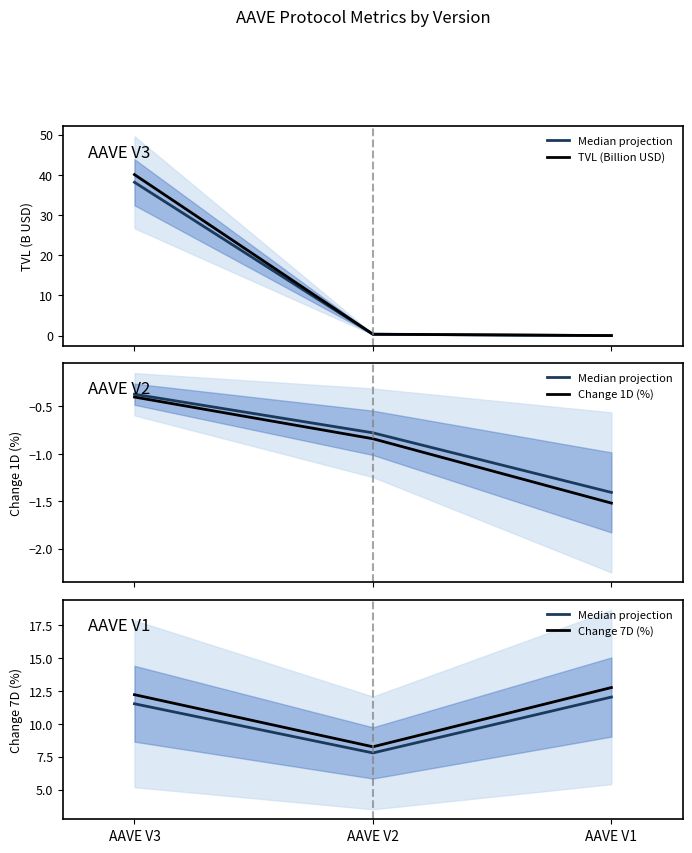

What is the value of the Change 1D (%) point at the 1st from the left?

-0.4